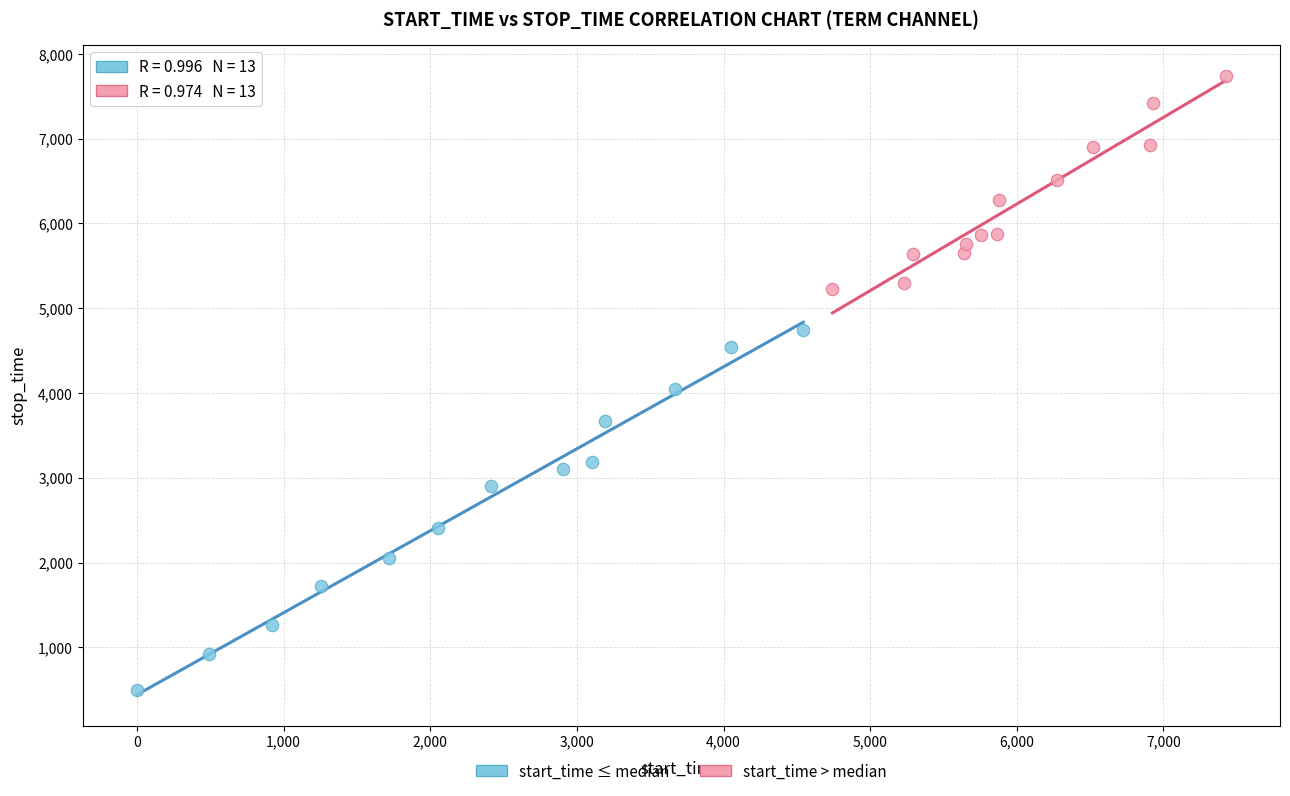

Which series reaches the minimum Y coordinate?

start_time ≤ median